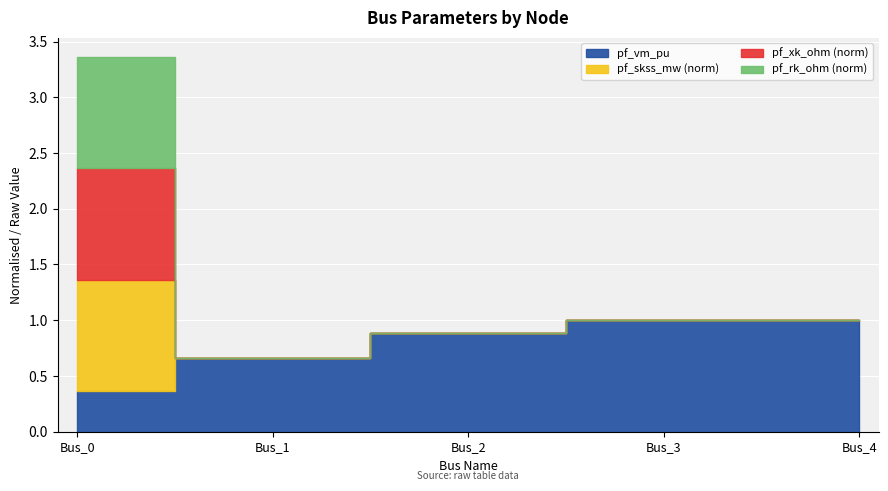

True or false: pf_vm_pu and pf_rk_ohm intersect in this chart.

True